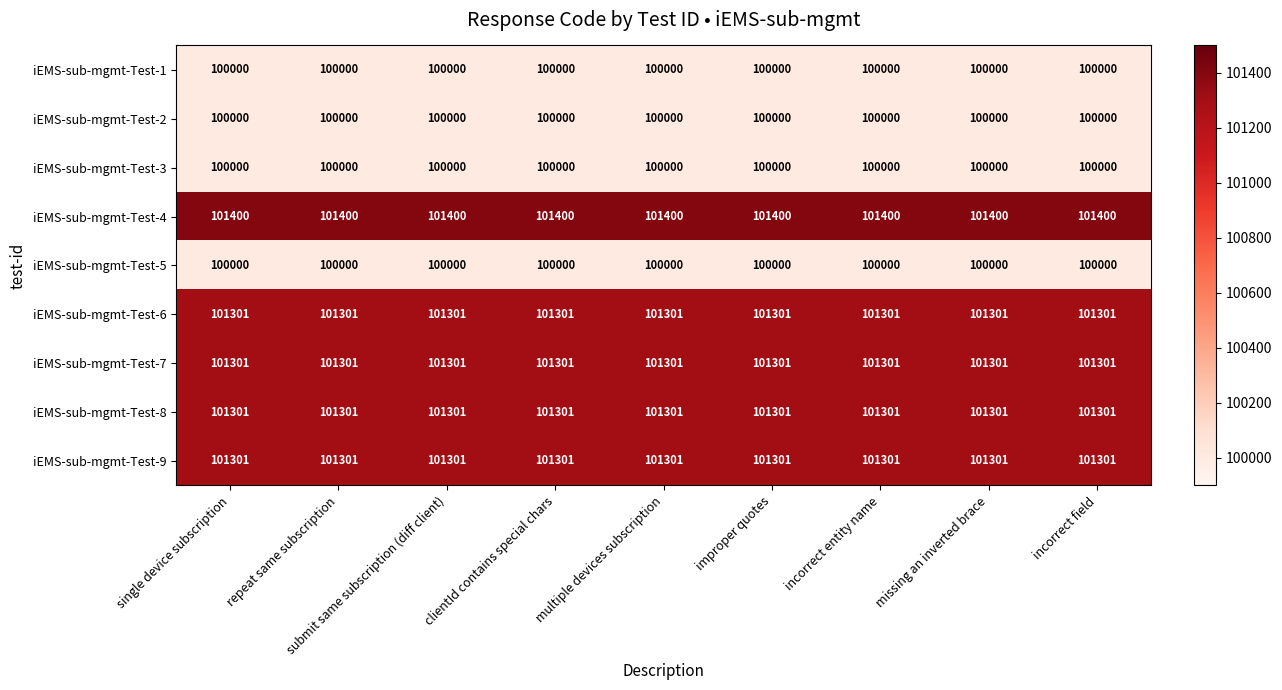

At how many categories does at least one series exceed 100127?

9